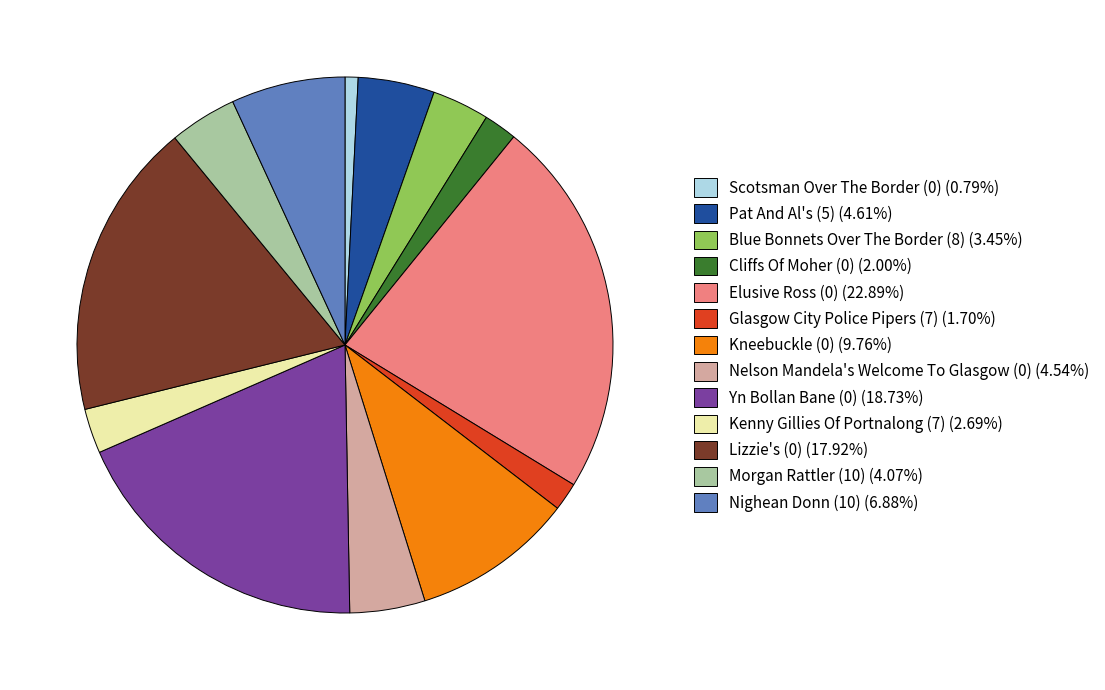

Do Scotsman Over The Border (0) (0.79%) and Pat And Al's (5) (4.61%) together represent more than half of the pie?

No